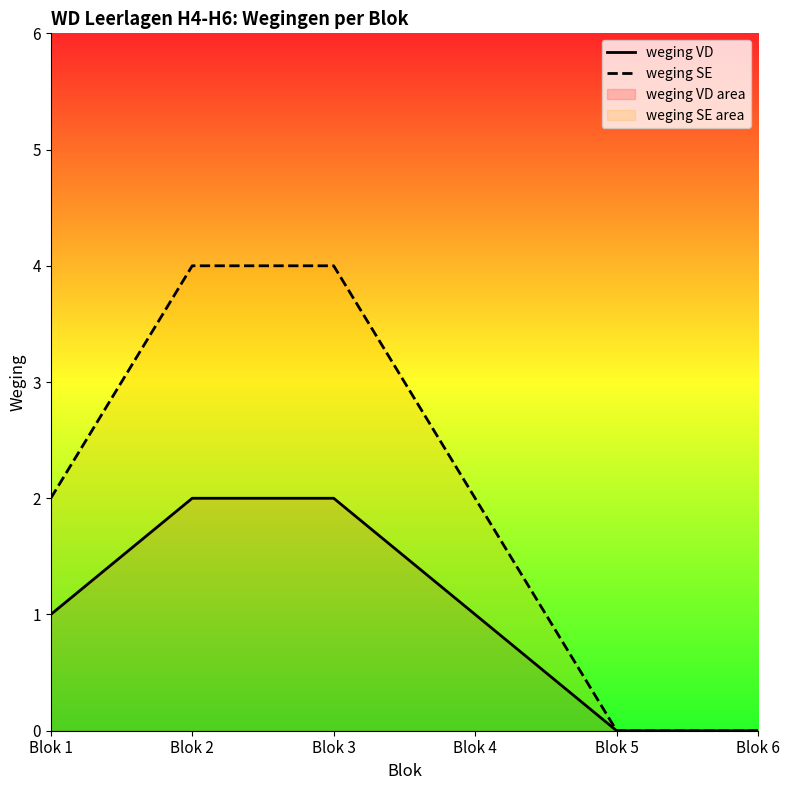

At which label does weging VD first exceed 1?

Blok 2